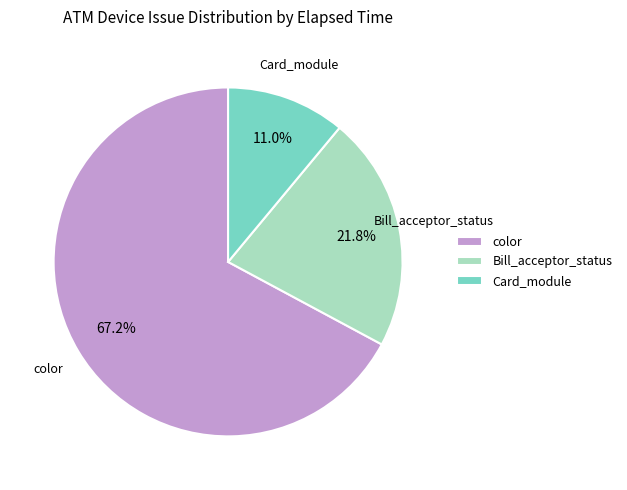

Which slice is the largest?

color